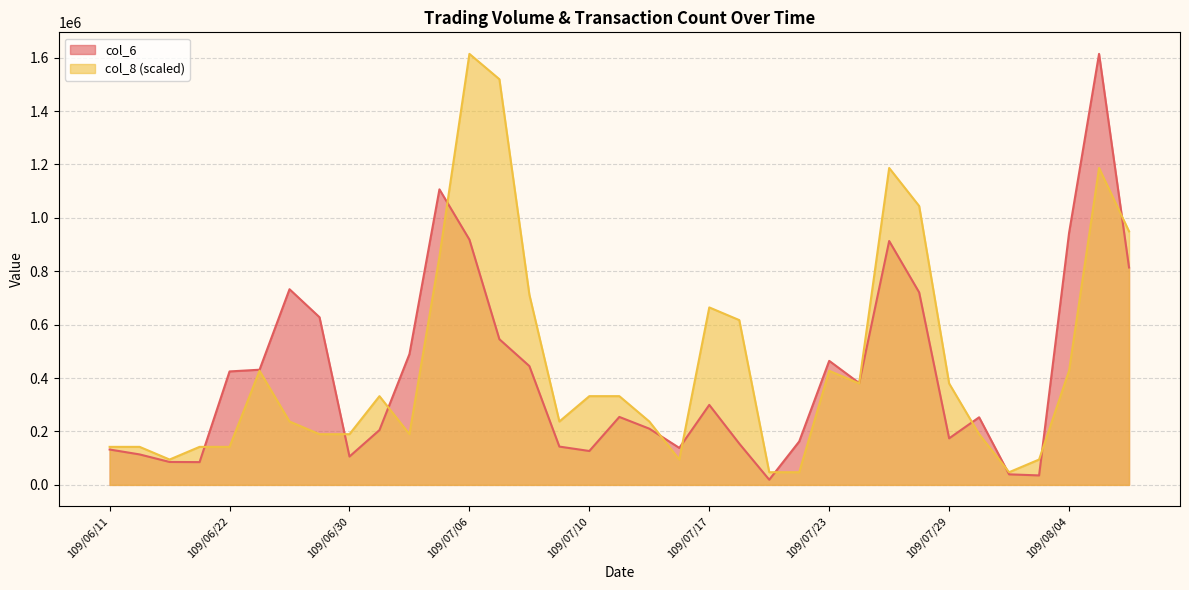

Reading right to left, transcribe all the data shown in this chart.

col_6: 109/08/06=814160.0	109/08/05=1614140.0	109/08/04=943590.0	109/08/03=35470.0	109/07/31=39500.0	109/07/30=253160.0	109/07/29=174320.0	109/07/28=720980.0	109/07/27=913350.0	109/07/24=381340.0	109/07/23=464560.0	109/07/22=162680.0	109/07/21=19300.0	109/07/20=154660.0	109/07/17=299560.0	109/07/16=138510.0	109/07/14=210560.0	109/07/13=254500.0	109/07/10=126950.0	109/07/09=143470.0	109/07/08=444960.0	109/07/07=545530.0	109/07/06=918650.0	109/07/03=1106780.0	109/07/02=489900.0	109/07/01=205360.0	109/06/30=106220.0	109/06/29=627930.0	109/06/24=732740.0	109/06/23=431310.0	109/06/22=424910.0	109/06/19=85300.0	109/06/18=85860.0	109/06/12=114130.0	109/06/11=132490.0
col_8: 109/08/06=949494.1	109/08/05=1186867.6	109/08/04=427272.4	109/08/03=94949.4	109/07/31=47474.7	109/07/30=189898.8	109/07/29=379797.6	109/07/28=1044443.5	109/07/27=1186867.6	109/07/24=379797.6	109/07/23=427272.4	109/07/22=47474.7	109/07/21=47474.7	109/07/20=617171.2	109/07/17=664645.9	109/07/16=94949.4	109/07/14=237373.5	109/07/13=332322.9	109/07/10=332322.9	109/07/09=237373.5	109/07/08=712120.6	109/07/07=1519190.6	109/07/06=1614140.0	109/07/03=854544.7	109/07/02=189898.8	109/07/01=332322.9	109/06/30=189898.8	109/06/29=189898.8	109/06/24=237373.5	109/06/23=427272.4	109/06/22=142424.1	109/06/19=142424.1	109/06/18=94949.4	109/06/12=142424.1	109/06/11=142424.1